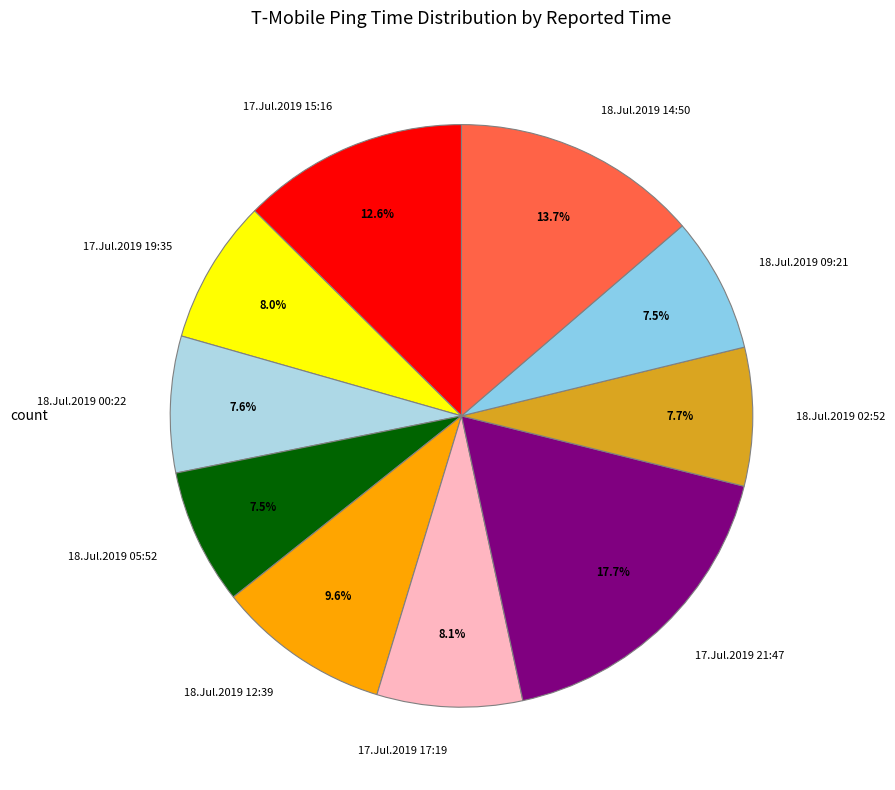

Between 17.Jul.2019 15:16 and 18.Jul.2019 12:39, which is larger?

17.Jul.2019 15:16